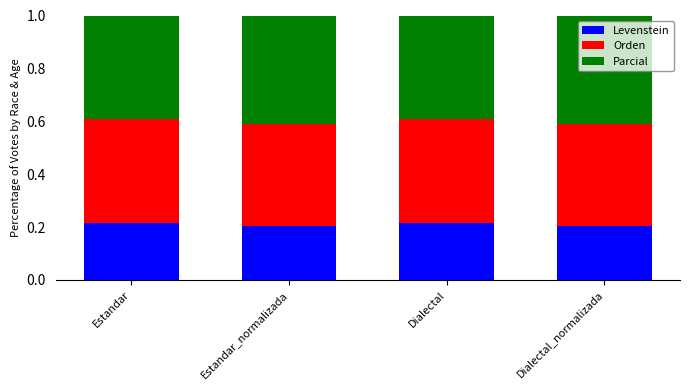

What is the sum of all Levenstein values?

0.8